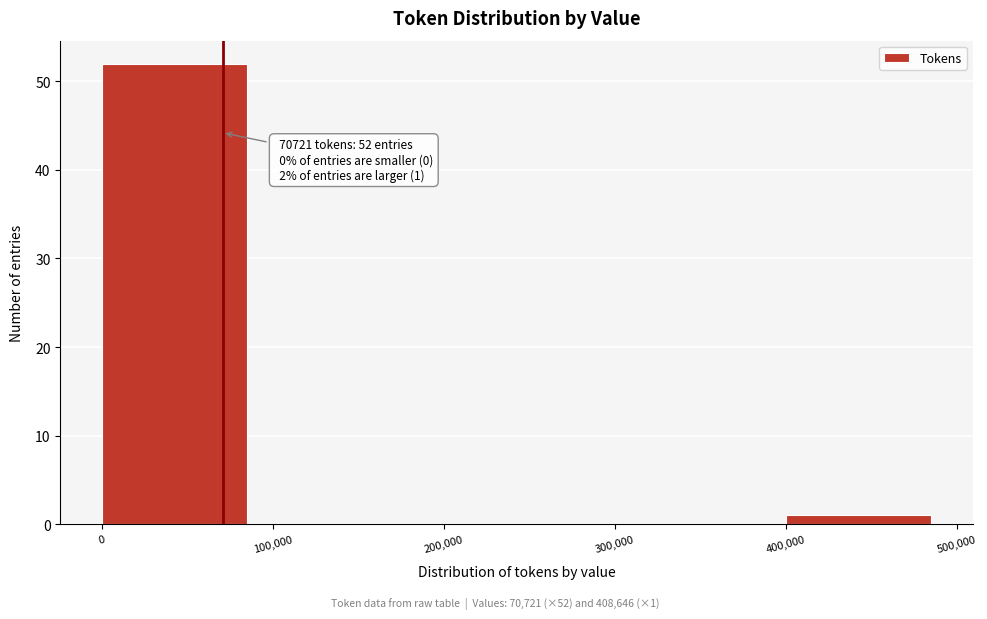

Over which range of the x-axis is the bar tallest?

0 to 100,000